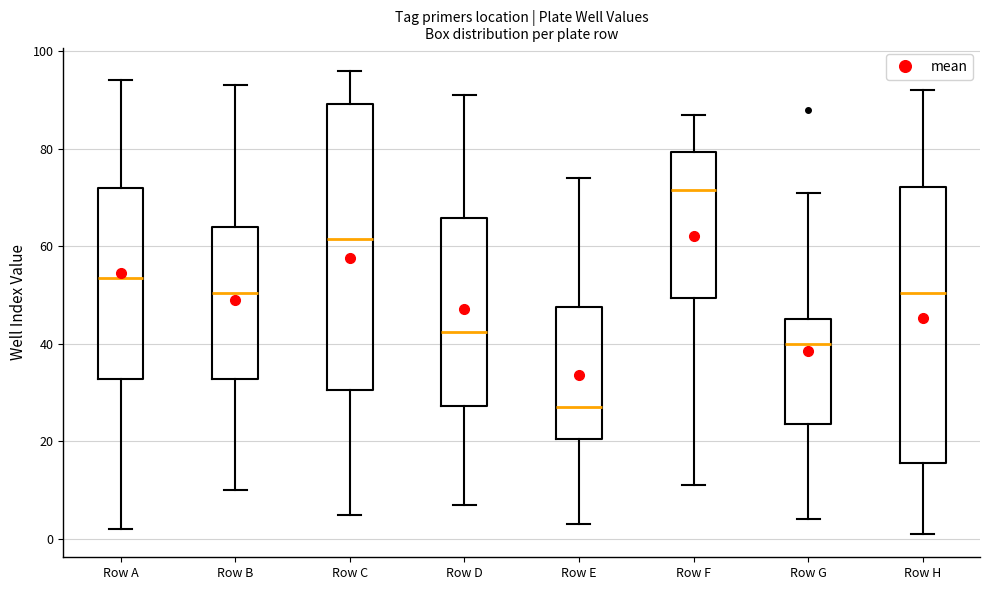

Reading left to right, read every box against the y-axis: the position of its median line, the range the box covers, and the ends of its whiskers. The values are not printed on the chart, so give them approximately, as read against the axis.

Row A: median 54, box 32 to 72, whiskers 2 to 94
Row B: median 50, box 32 to 64, whiskers 10 to 94
Row C: median 62, box 30 to 90, whiskers 6 to 96
Row D: median 42, box 28 to 66, whiskers 8 to 92
Row E: median 28, box 20 to 48, whiskers 4 to 74
Row F: median 72, box 50 to 80, whiskers 12 to 88
Row G: median 40, box 24 to 46, whiskers 4 to 72
Row H: median 50, box 16 to 72, whiskers 2 to 92